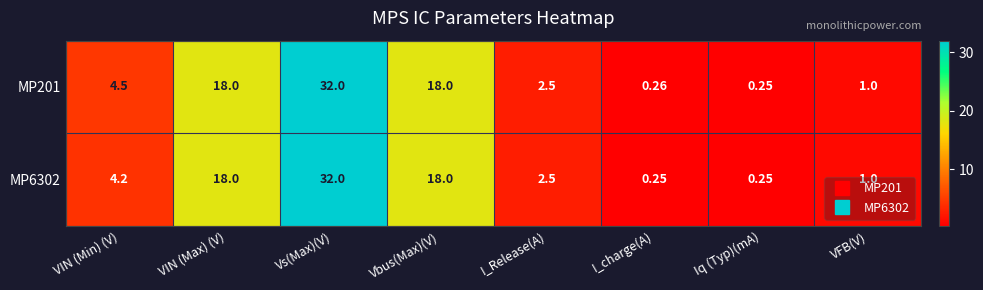

Rank the series by their average value, from highest to lowest.

MP201, MP6302